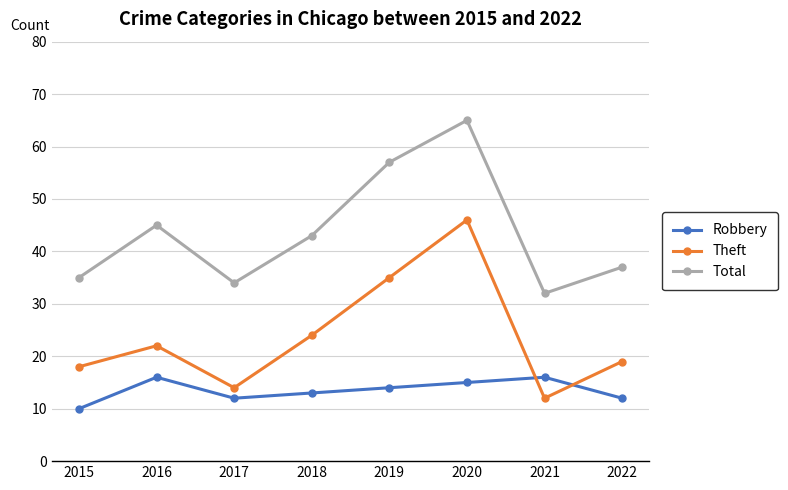

True or false: Theft has a value of 8 at 2019.

False